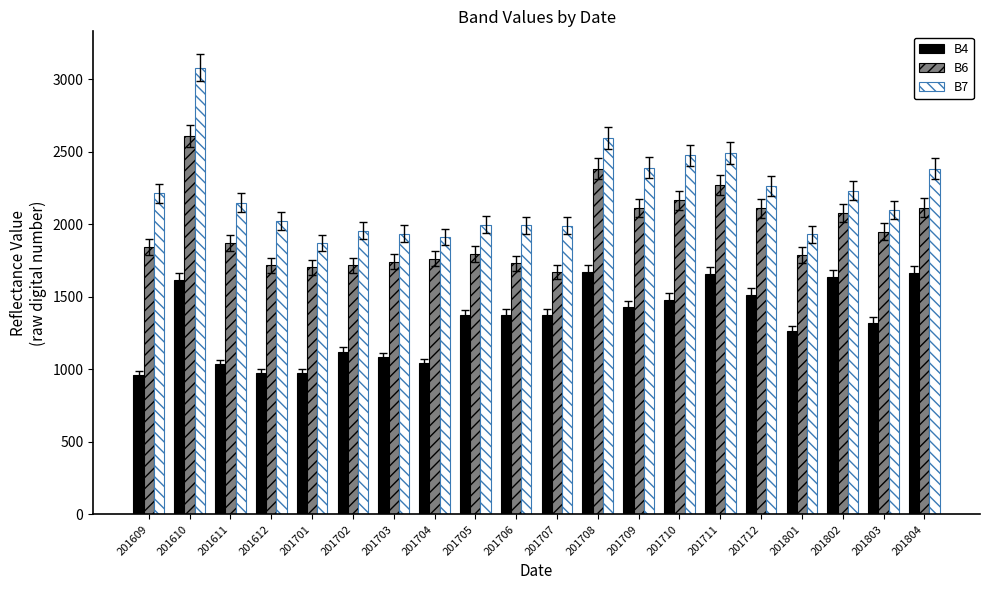

What is the maximum value for B7?

3081